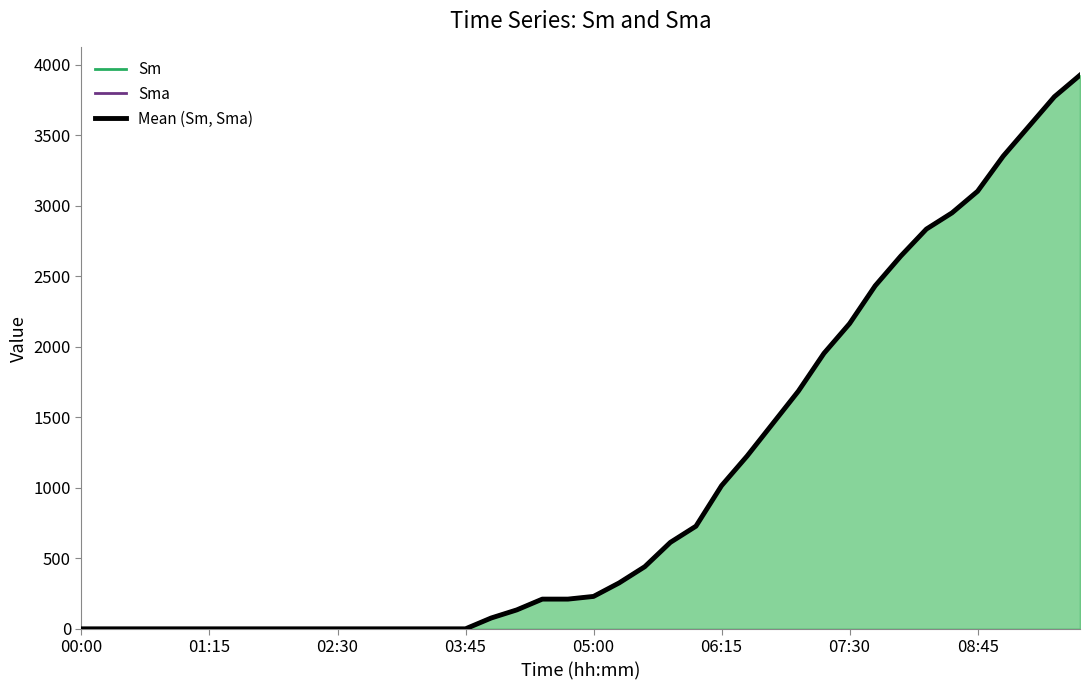

What is the greatest value displayed?

3927.6